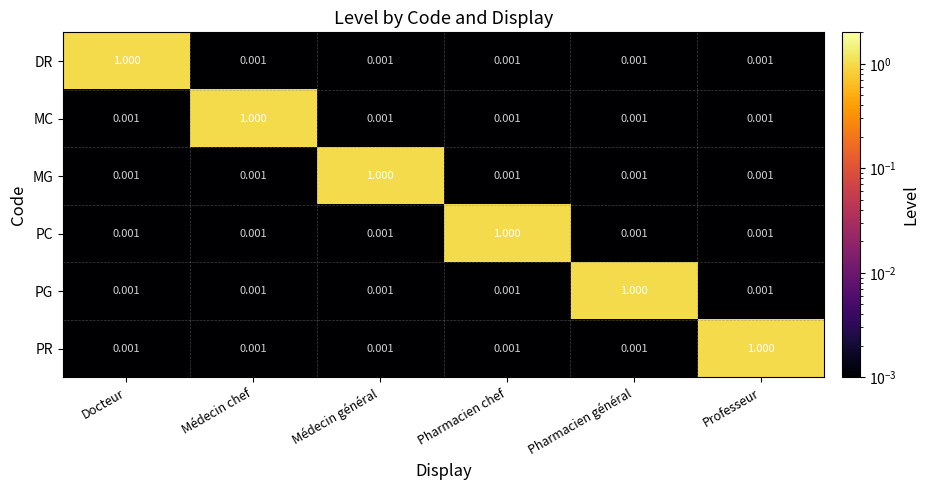

Between Médecin chef and Médecin général, which is larger?

Médecin chef